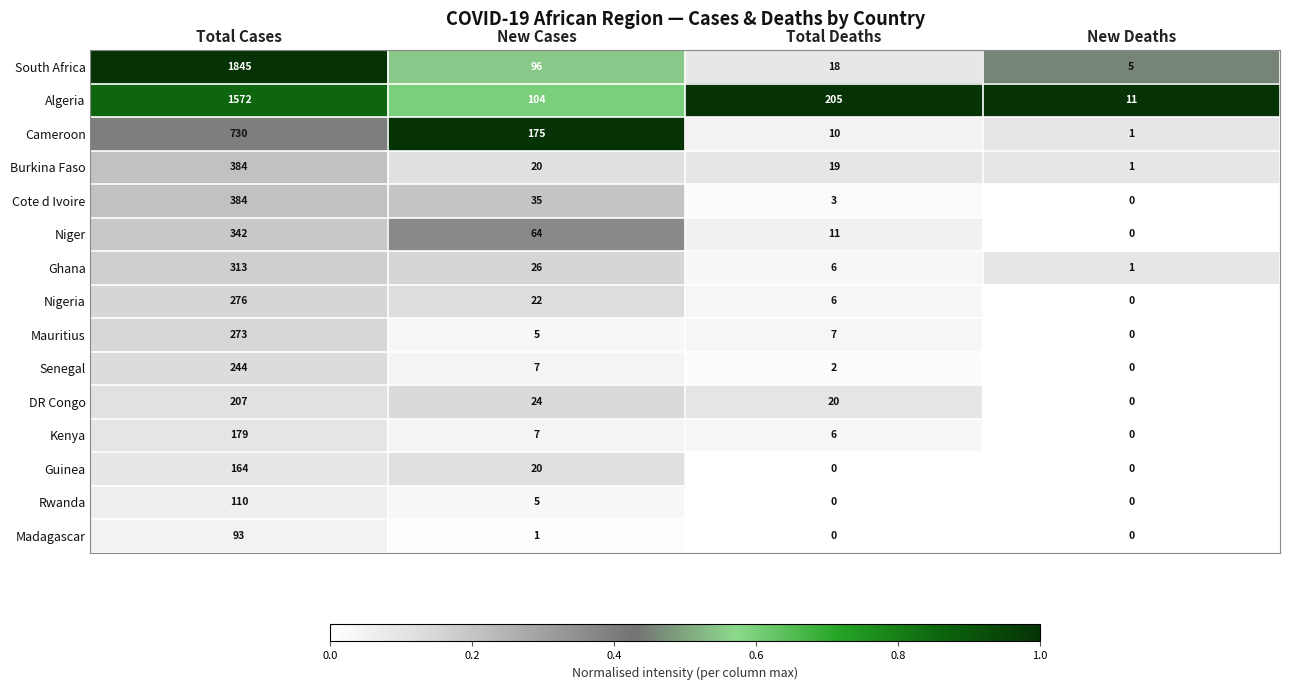

Which series changed the most between Total Cases and New Cases?

South Africa